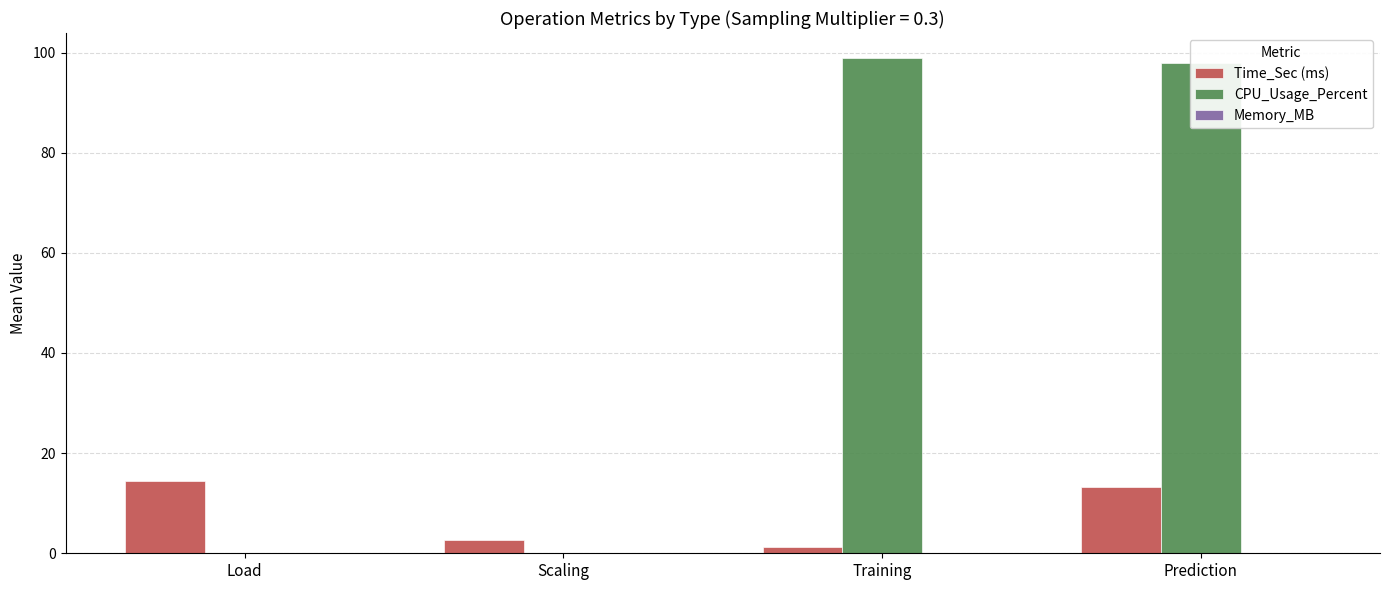

How many groups of bars are there?

4